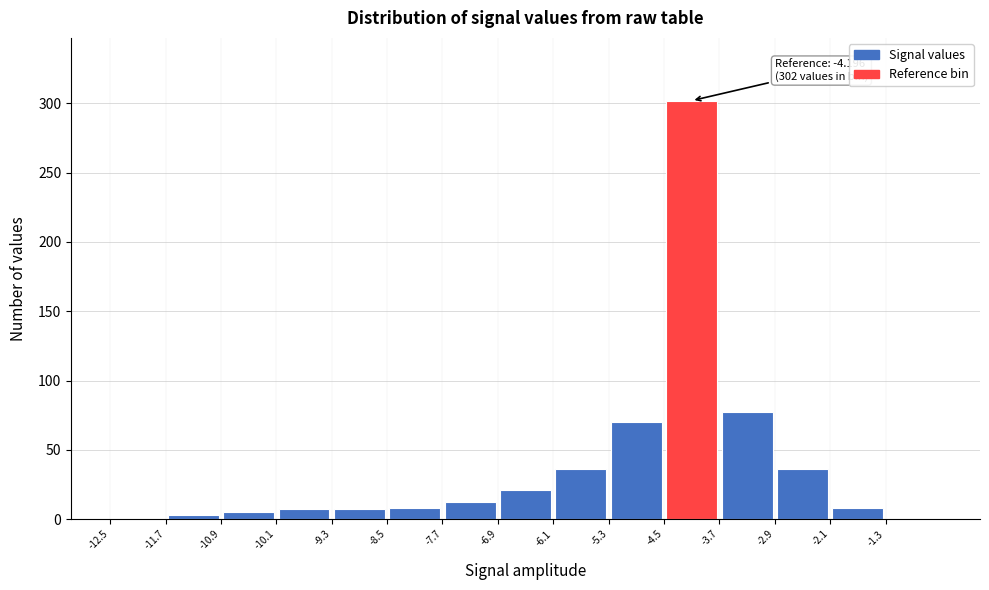

Which range on the x-axis has the tallest bar?

-4.5 to -3.7